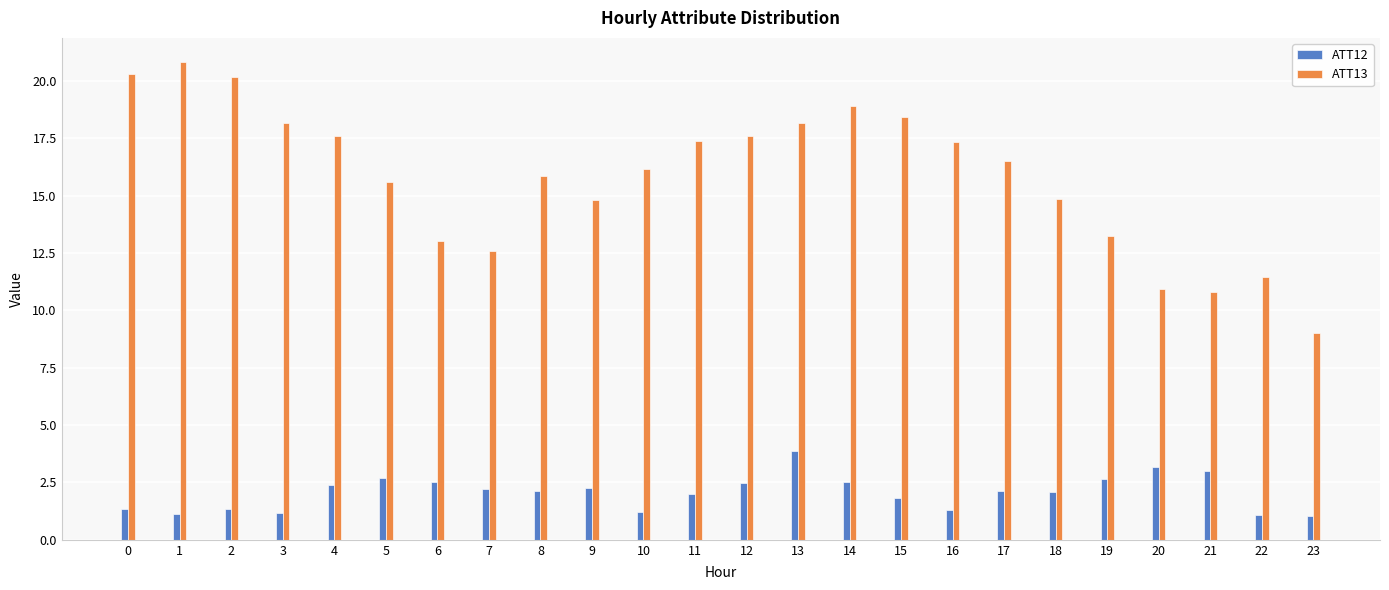

What is the total value across all series at 23?

10.0